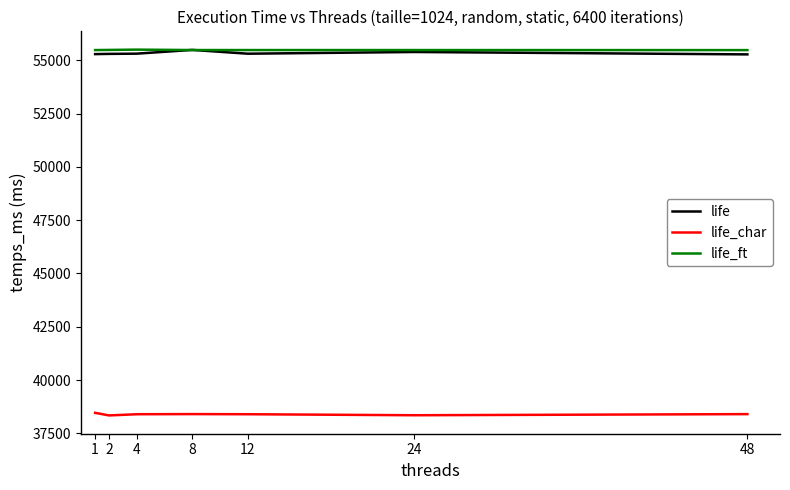

How many values in the life_char series are below 38399?

2